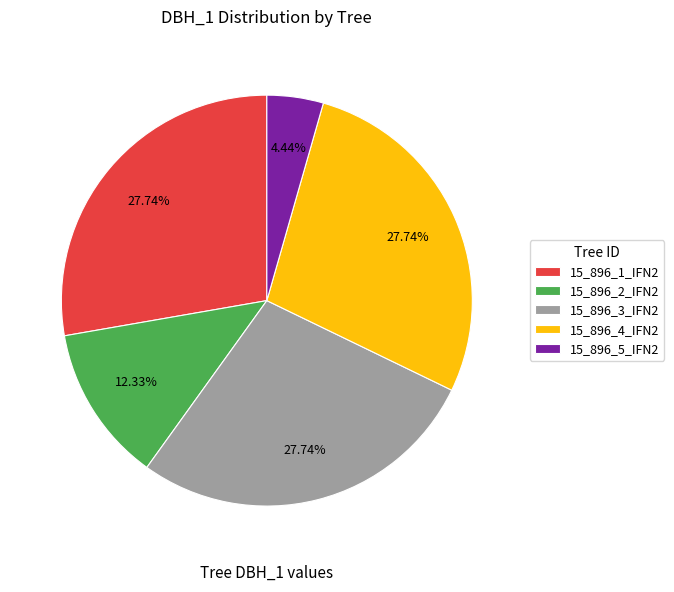

True or false: 15_896_3_IFN2 accounts for 28% of the total.

True